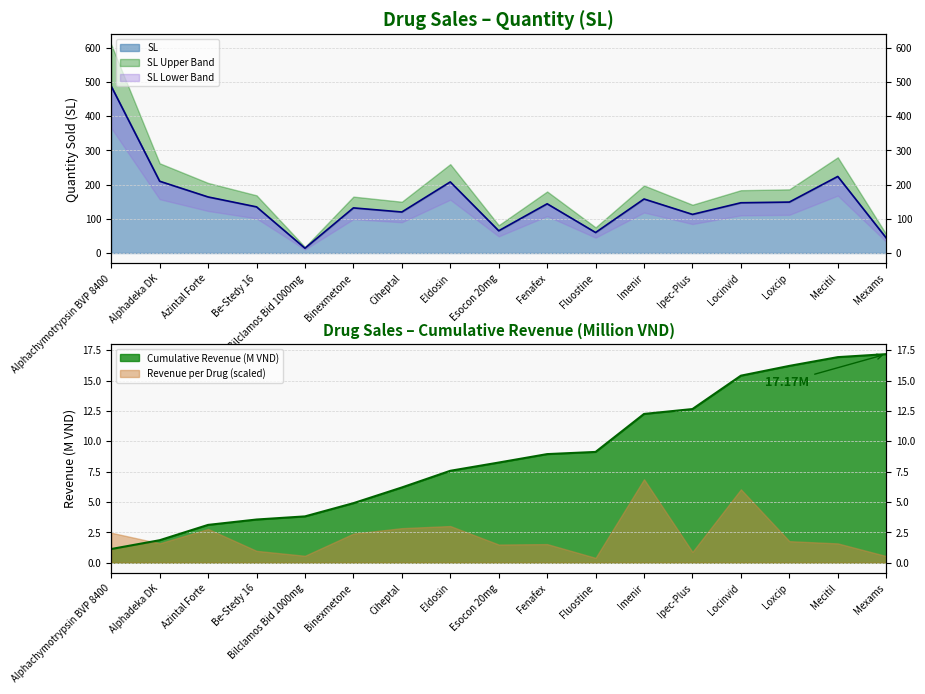

List the labels in order of value, smallest first.

Bilclamos Bid 1000mg, Mexams, Fluostine, Esocon 20mg, Ipec-Plus, Ciheptal, Binexmetone, Be-Stedy 16, Fenafex, Locinvid, Loxcip, Imenir, Azintal Forte, Eldosin, Alphadeka DK, Mecitil, Alphachymotrypsin BVP 8400